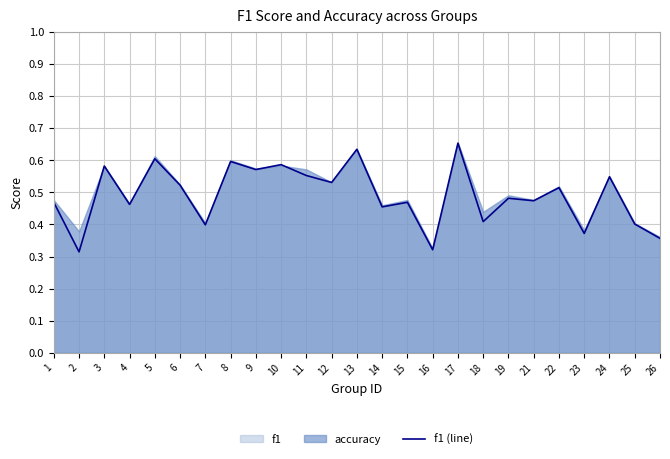

True or false: the data shows 0.4 at 26.

True